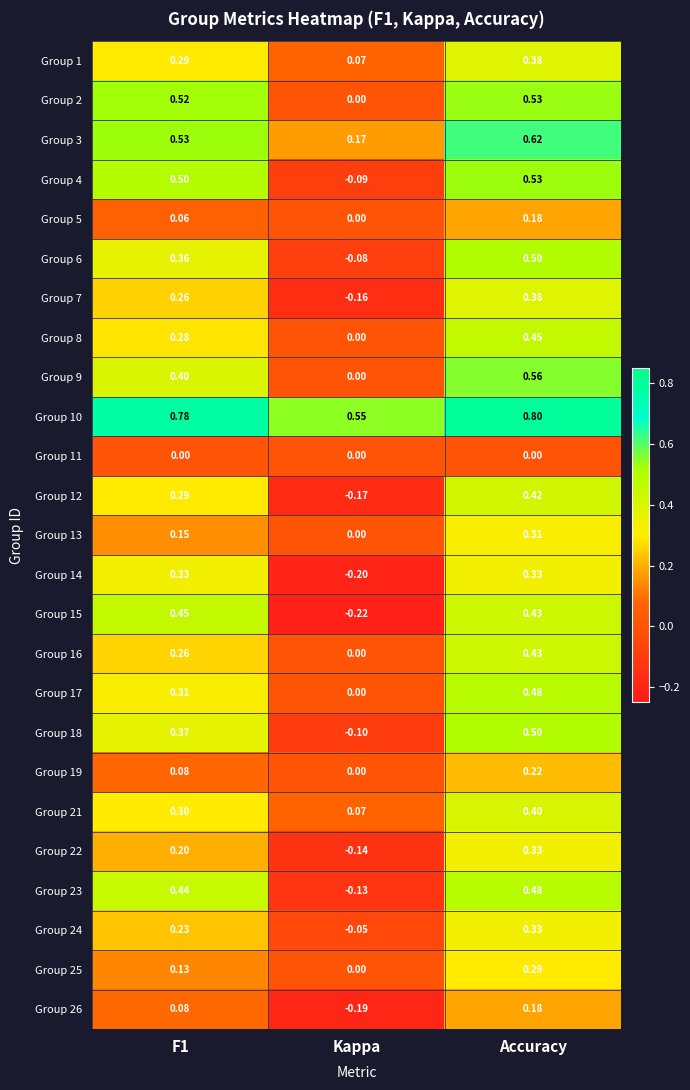

At which label is Group 25 closest to 0?

Kappa